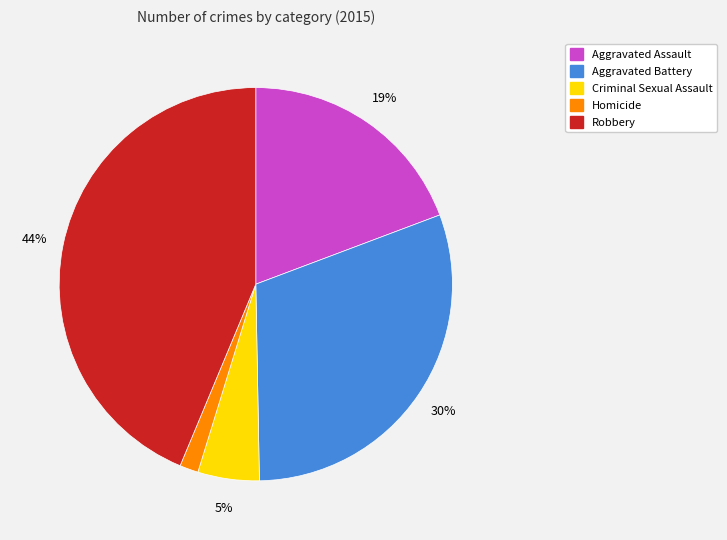

Do Aggravated Assault and Homicide together represent more than half of the pie?

No